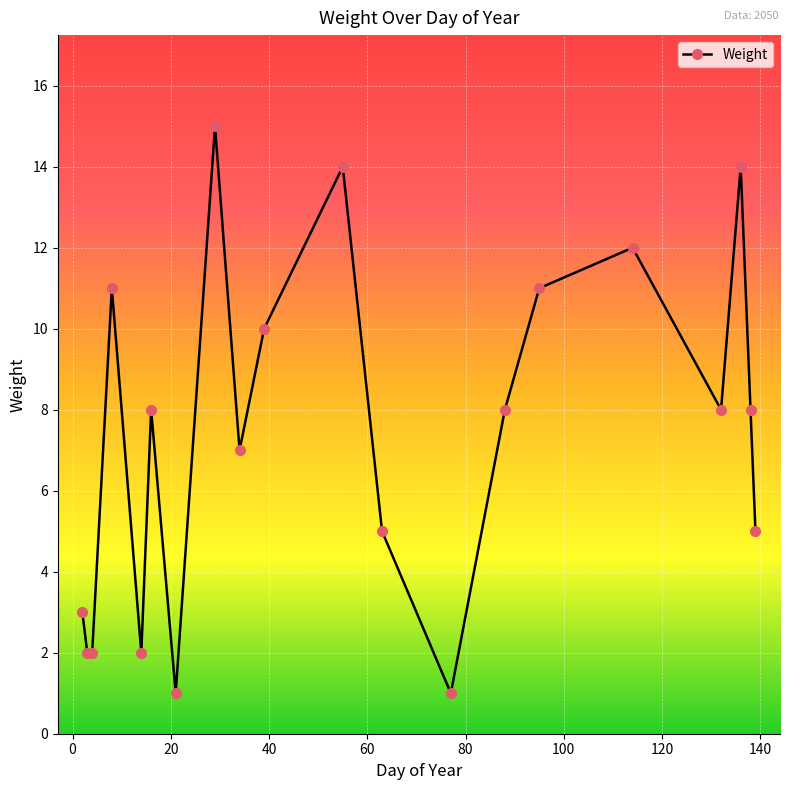

What is the difference between the second highest and second lowest values?

13